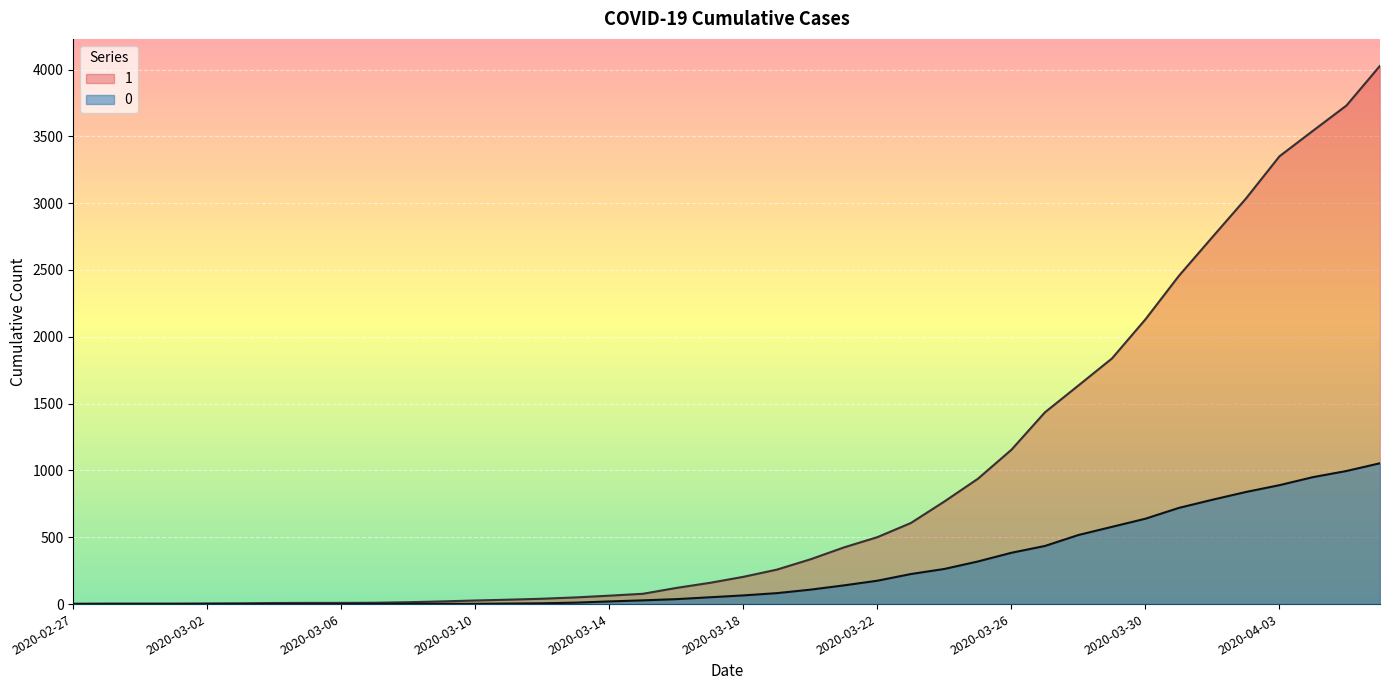

True or false: 0 and 1 cross at least once.

False